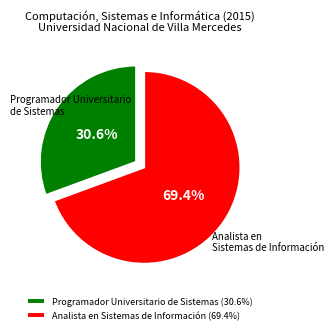

Which category has the biggest portion of the pie?

Analista en Sistemas de Información